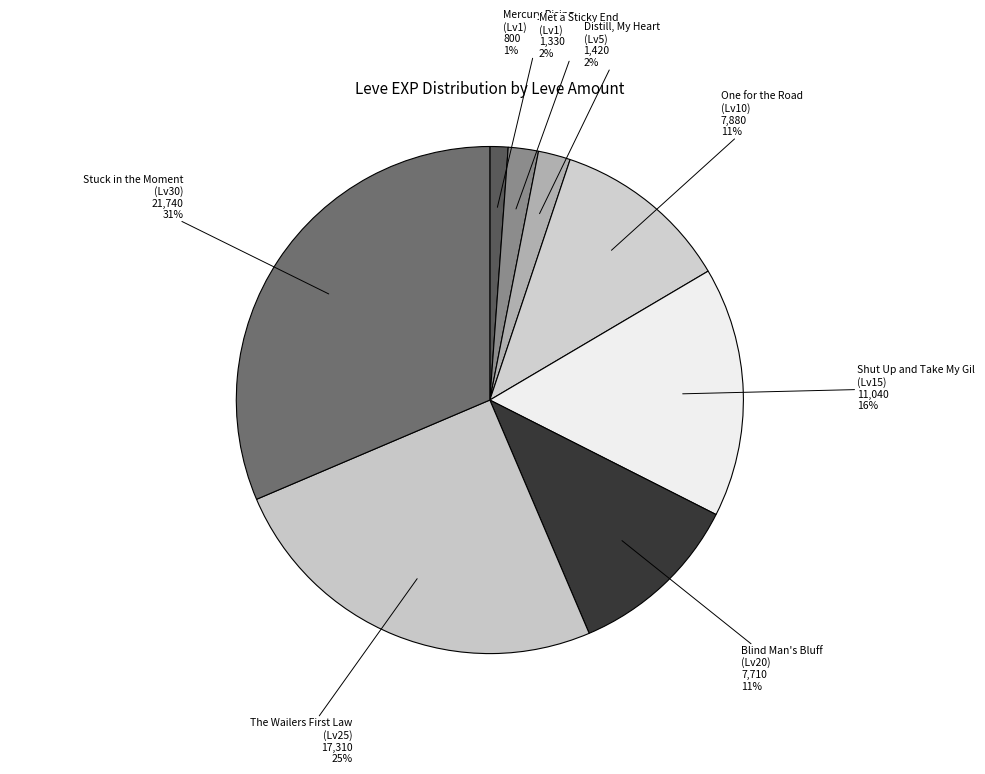

The Mercury Rising (Lv1) slice represents 1% of the pie. True or false?

True